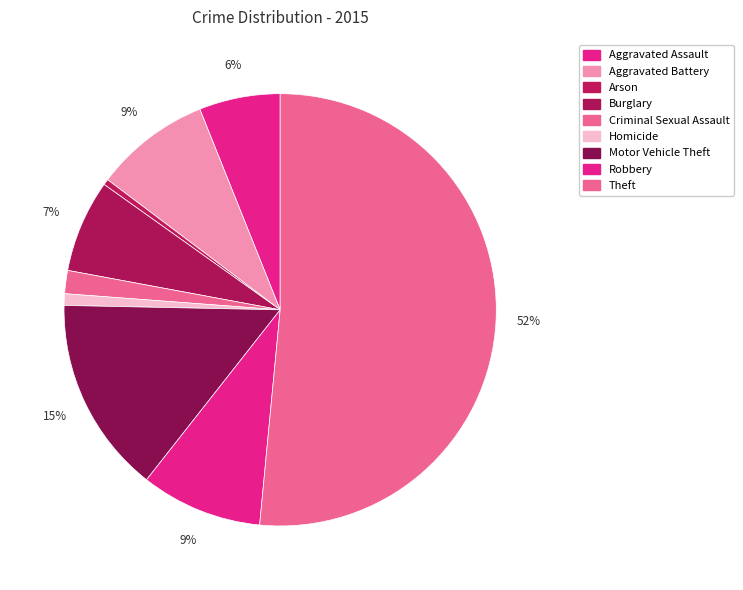

To the nearest percent, what is the difference between the largest and smallest slice percentages?

51%